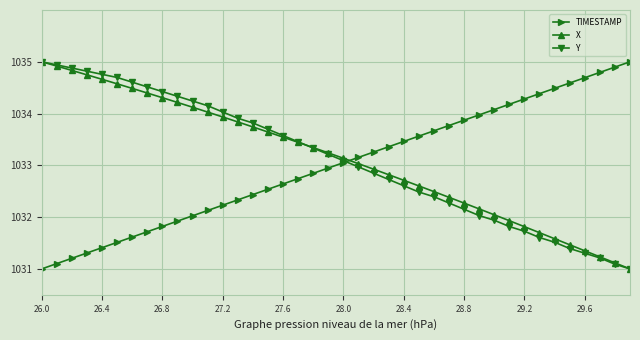

How many times do X and TIMESTAMP cross each other?

1